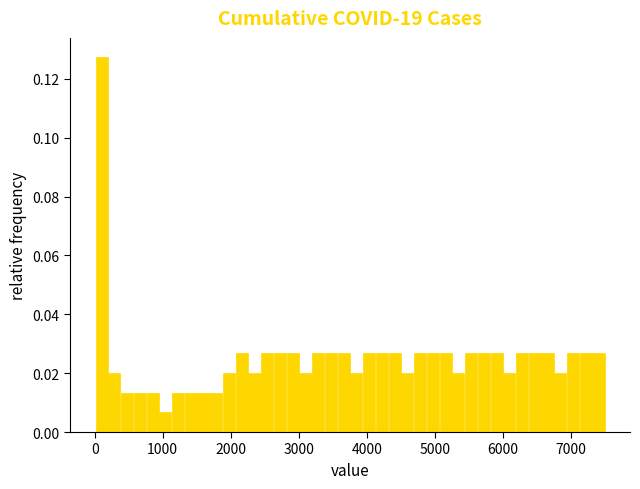

Read against the x-axis, roughly where is the centre of the tallest bar?

100